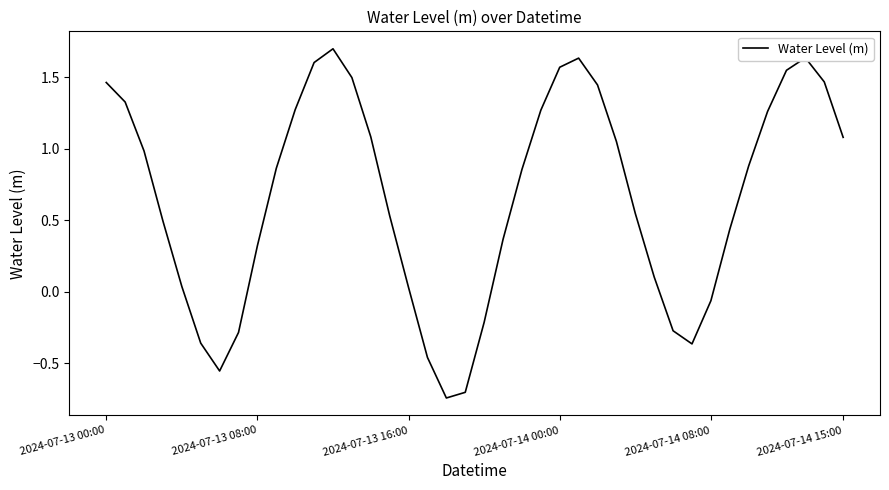

Is this an area chart (filled region under the line)?

No